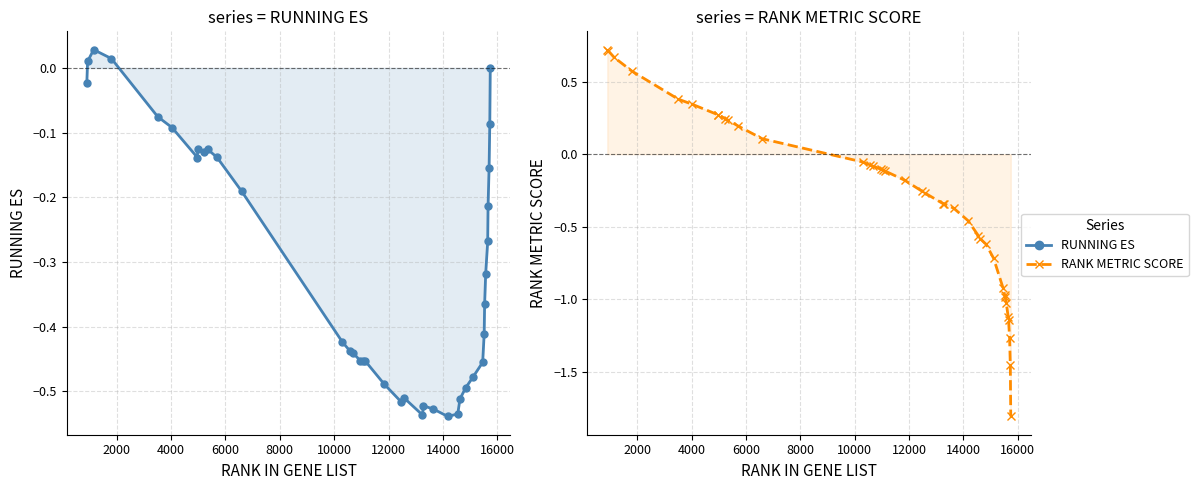

What is the average value of the RUNNING ES series?

-0.3